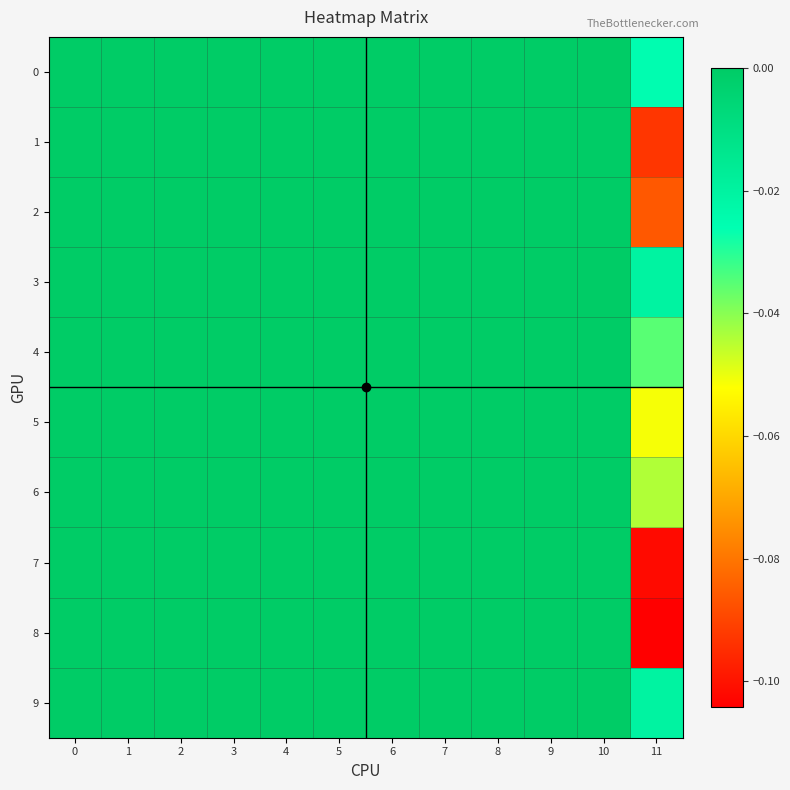

List the series in order of their peak value, lowest first.

0, 1, 2, 3, 4, 5, 6, 7, 8, 9